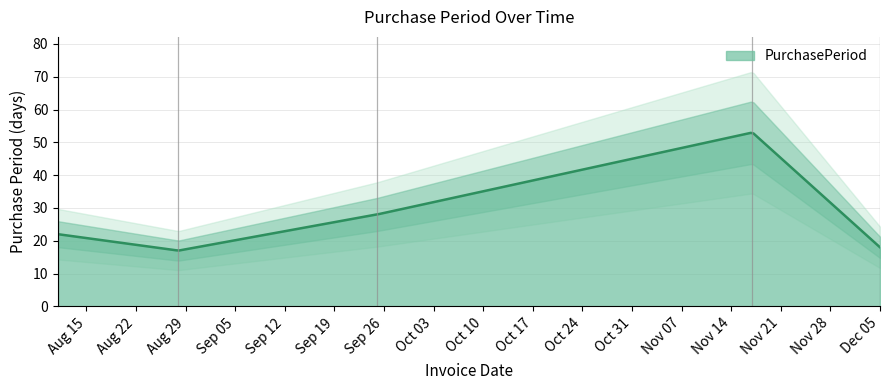

What position from the right is 2017-11-17?

2